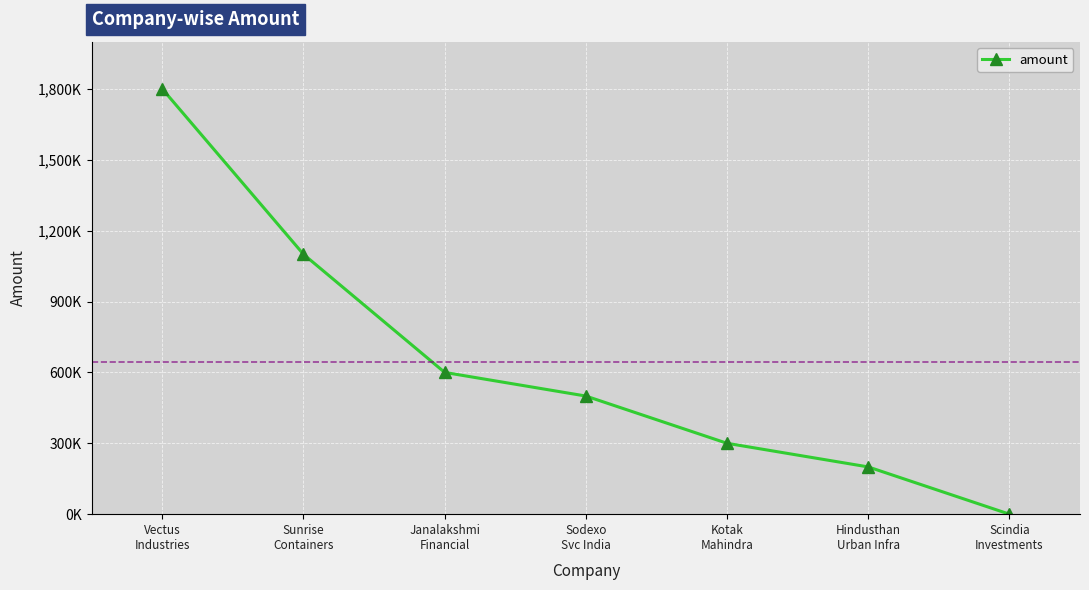

Reading left to right, list all the values displayed in this chart.

1800000	1100000	600000	500000	300000	200000	0